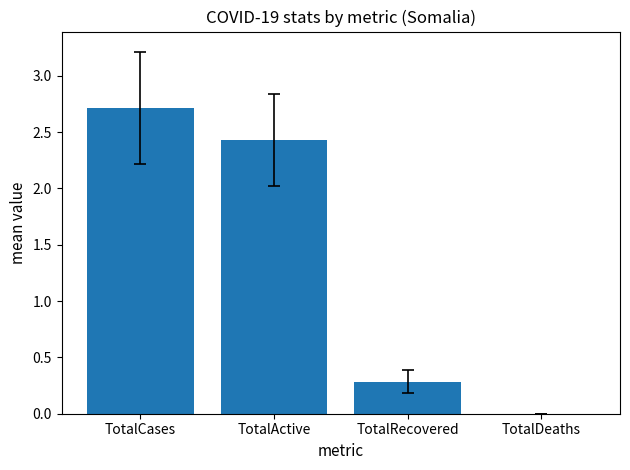

The chart shows a value of 3.2 at TotalActive. True or false?

False